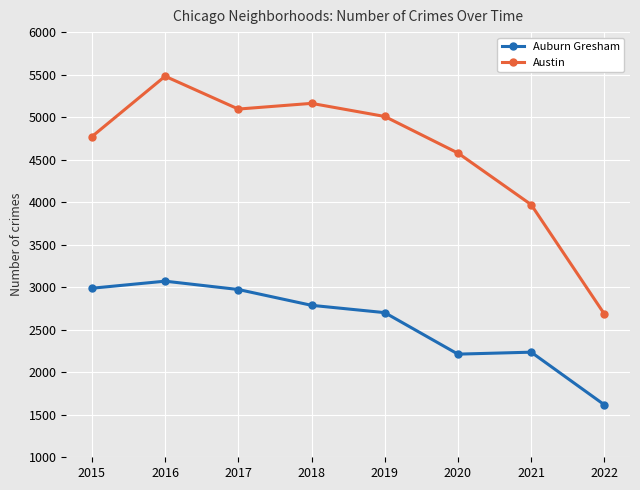

What is the average value of the Auburn Gresham series?

2573